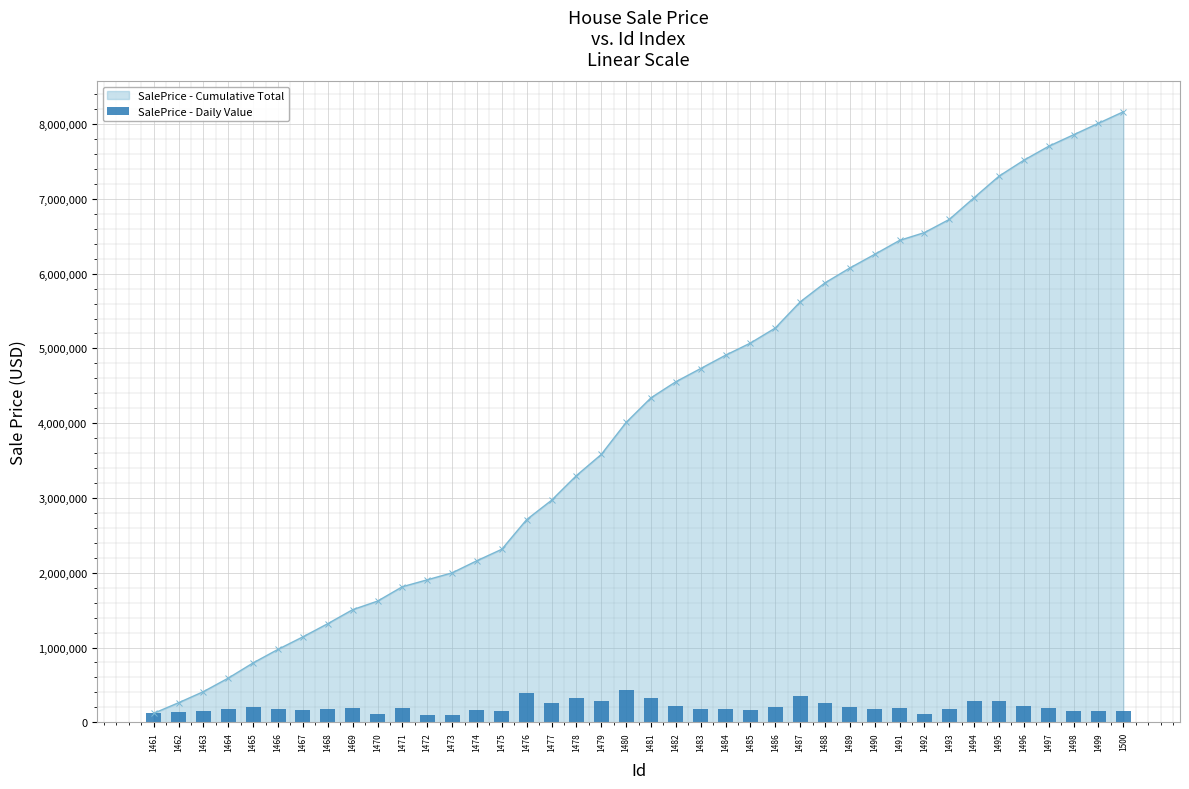

What is the minimum value shown in the chart?

92385.0